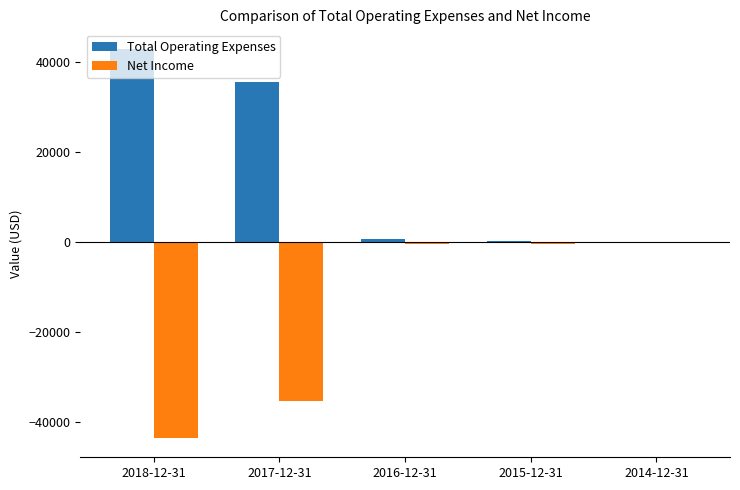

The value of Total Operating Expenses at 2017-12-31 is 35600. True or false?

True